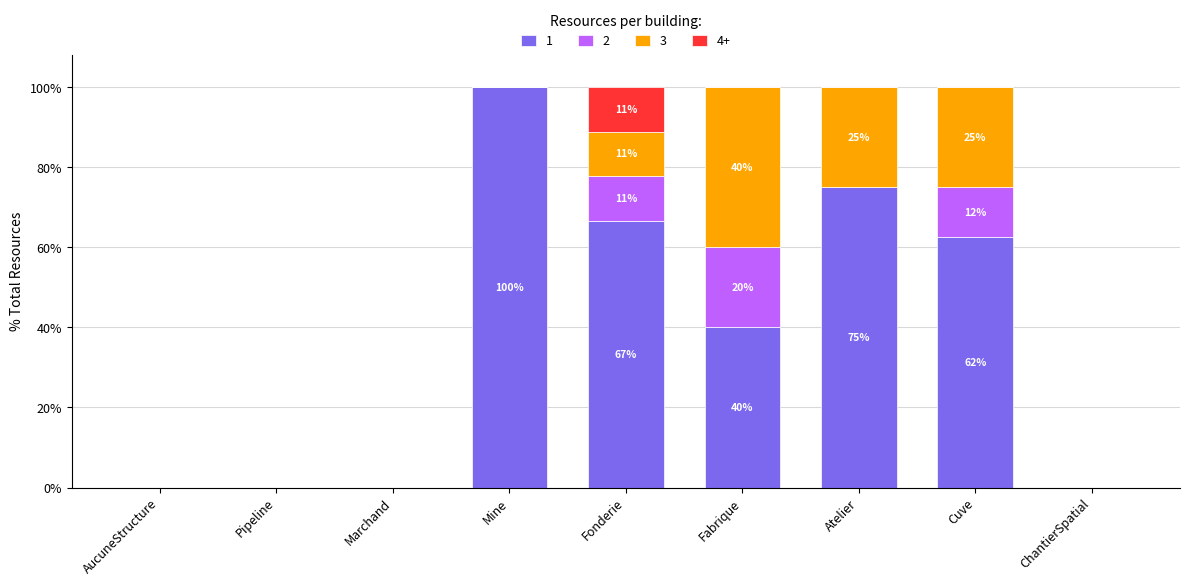

How many data points does each series have?

9